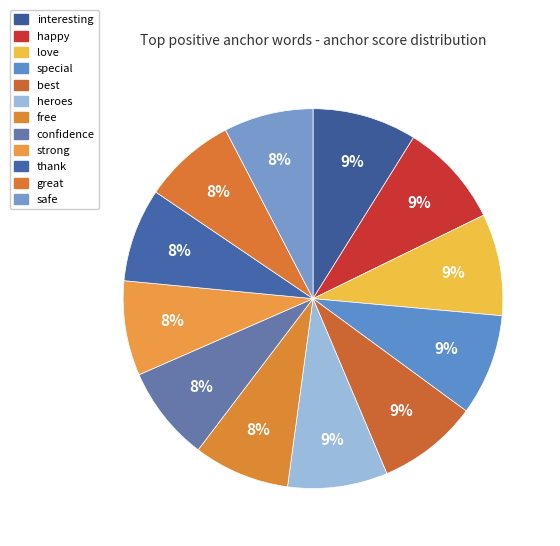

To the nearest percent, what percentage of the pie is thank?

8%